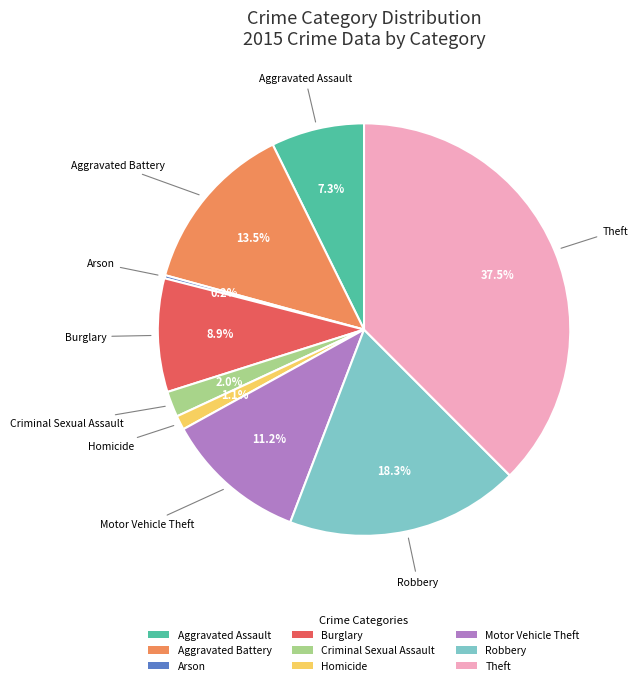

Which category has the biggest portion of the pie?

Theft